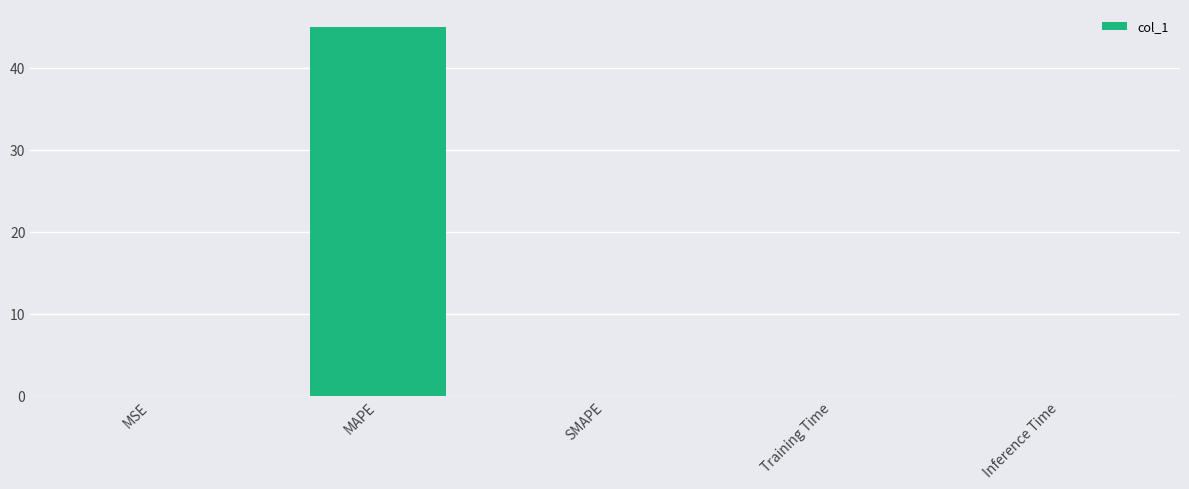

Are the bars grouped side by side (vs. stacked)?

No